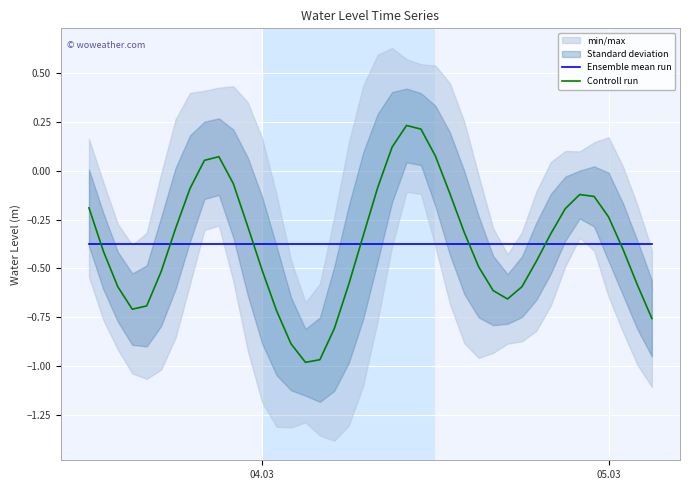

Which series ends up on top after the final intersection of Controll run and Ensemble mean run?

Ensemble mean run